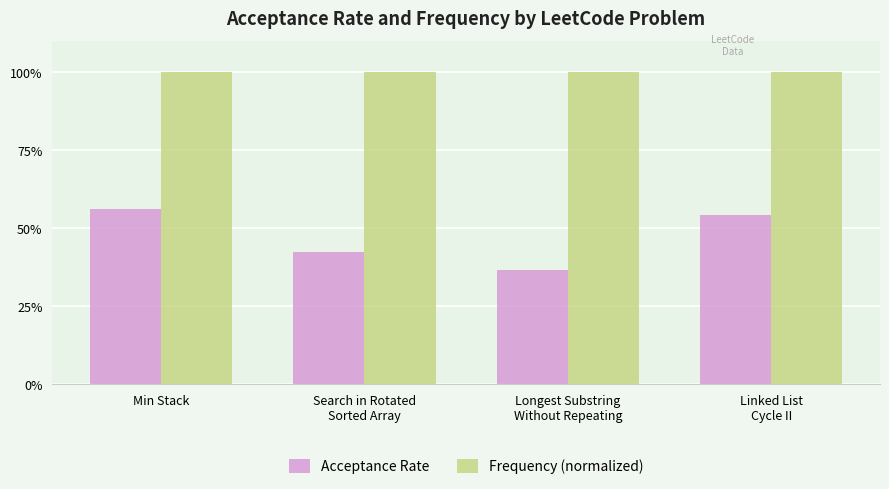

Which category has the lowest value across all series?

Longest Substring
Without Repeating